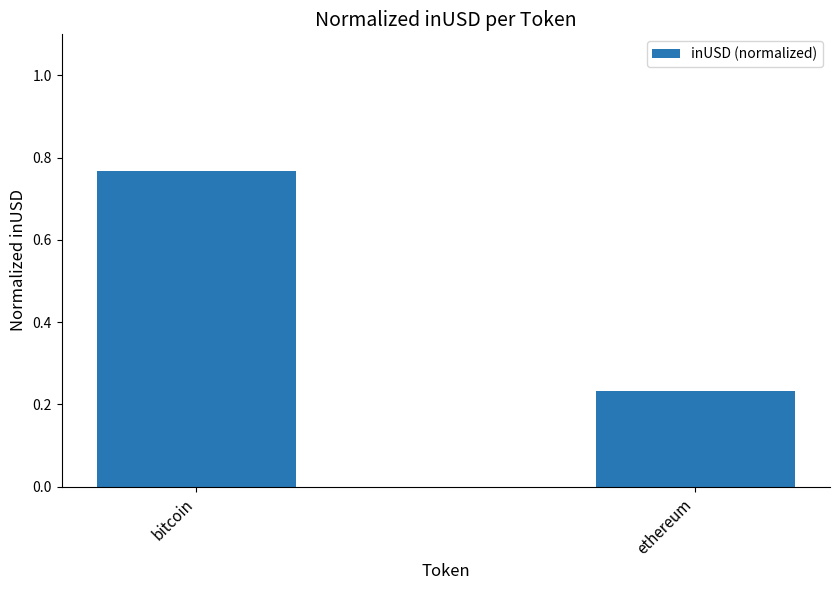

What is the label of the 2nd bar from the right?

bitcoin